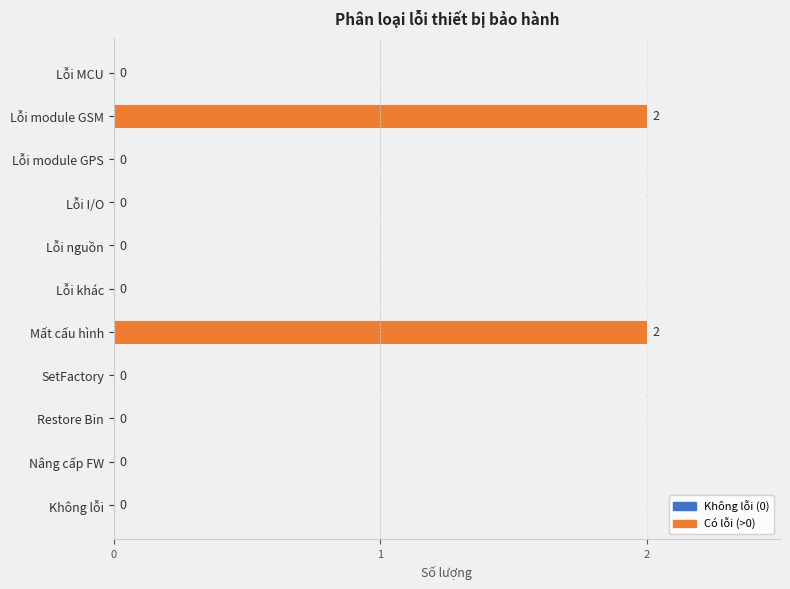

How many values are between 0 and 1?

9